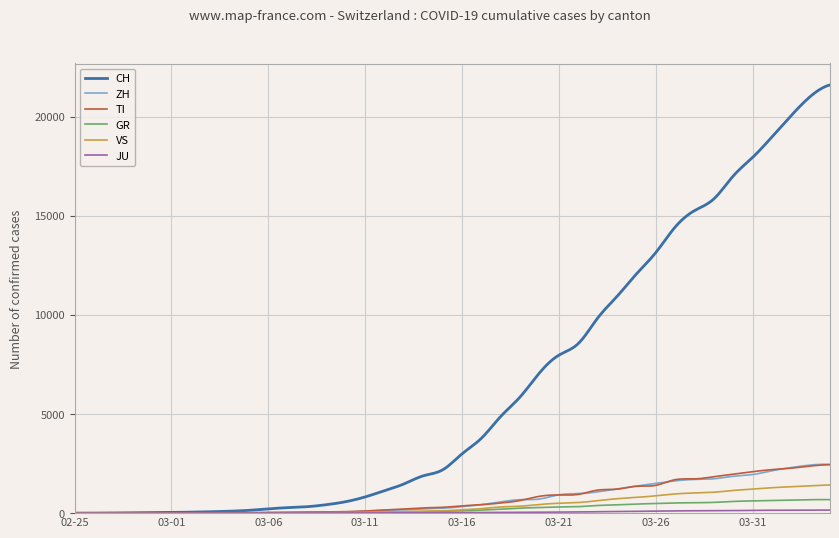

Which series has the largest total across all categories?

CH